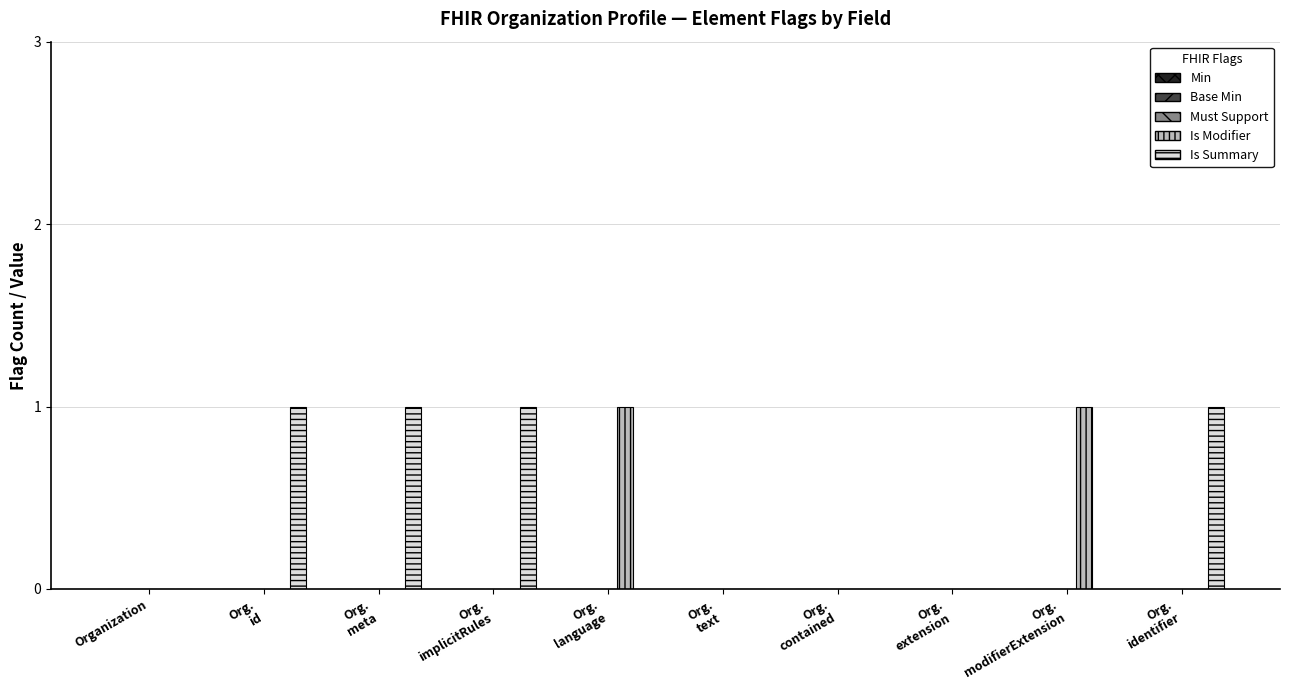

What is the sum of all Is Summary values?

4